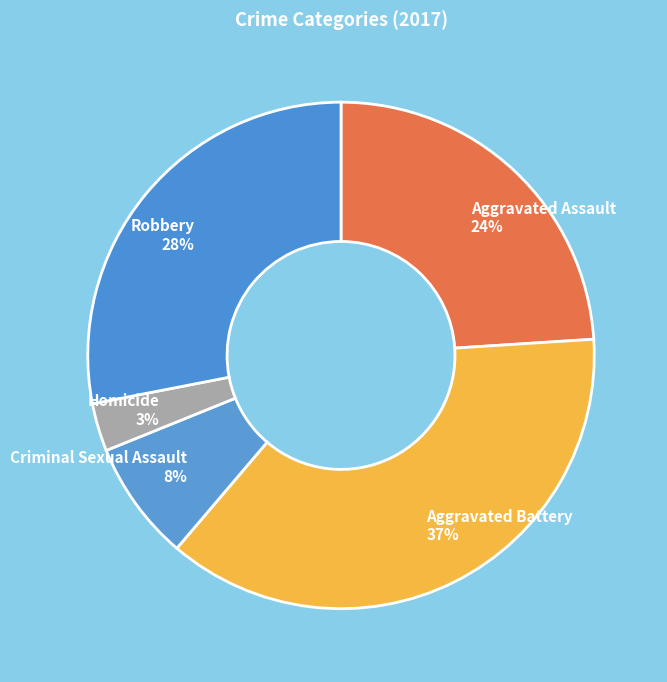

What is the ratio of the value at Criminal Sexual Assault to the value at Robbery?

0.3